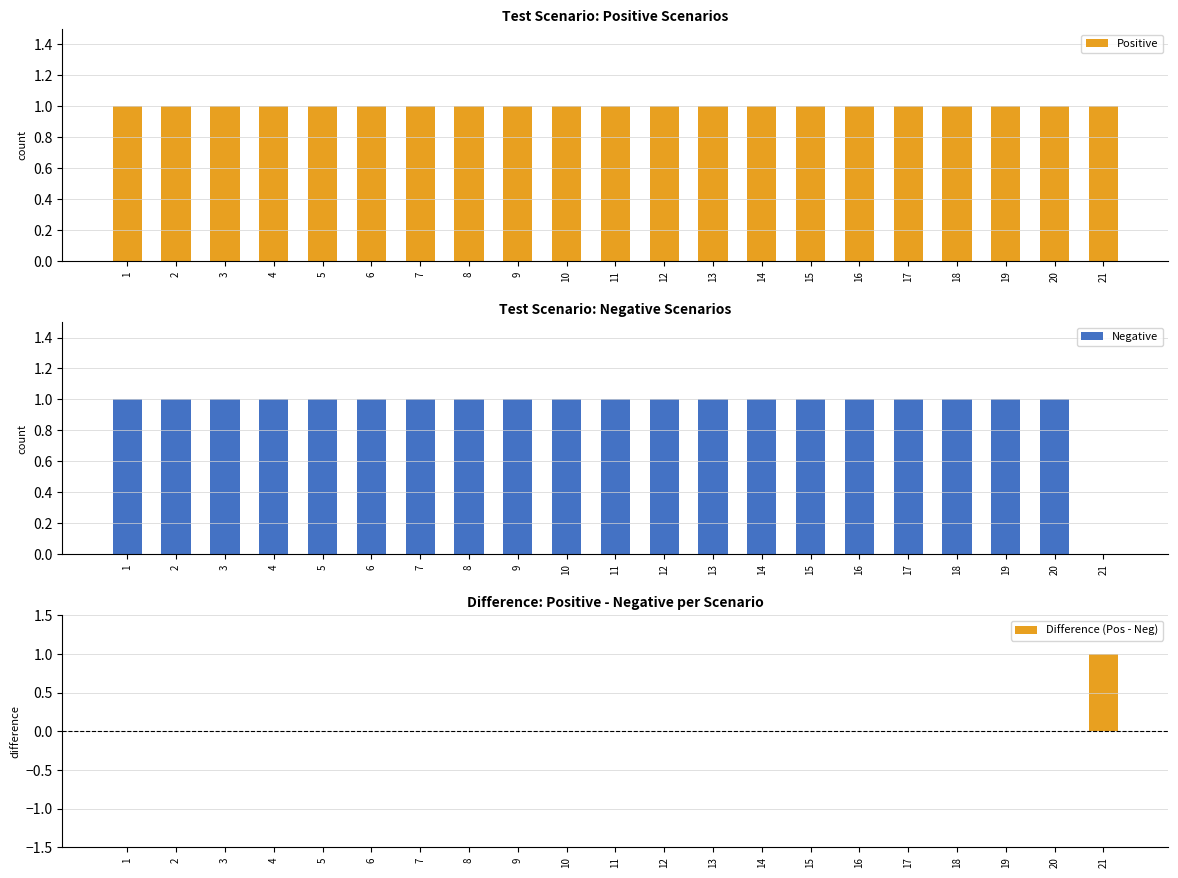

Between 8 and 2, which is larger?

8